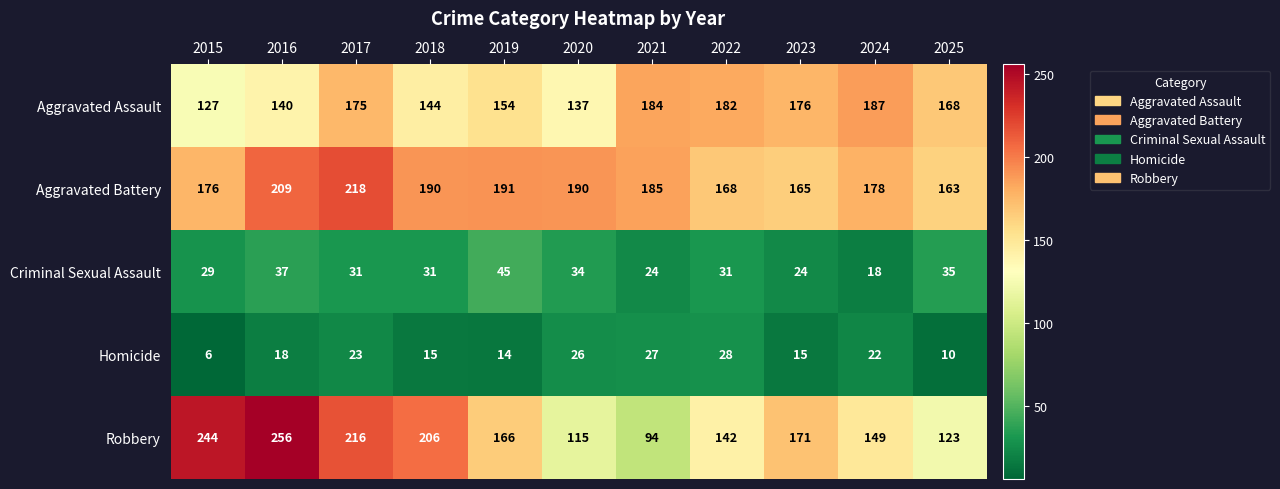

At how many categories does at least one series exceed 24?

11